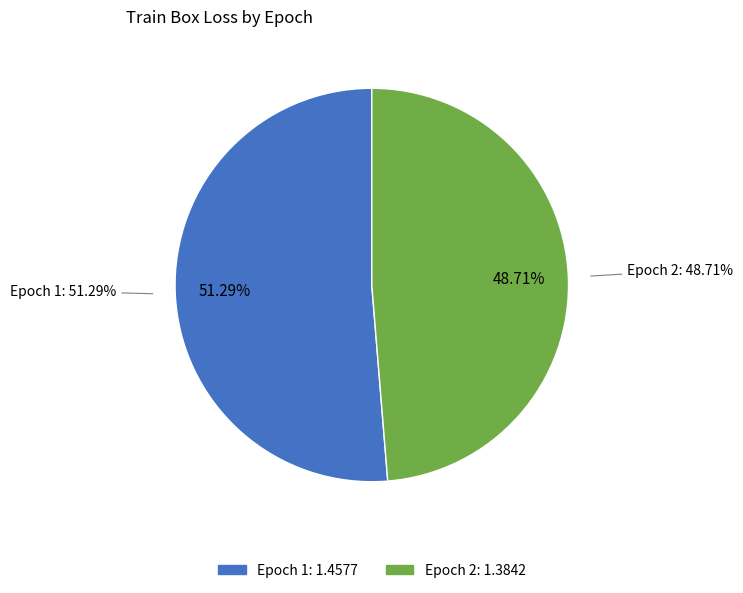

Is there any slice that represents more than half of the pie?

Yes